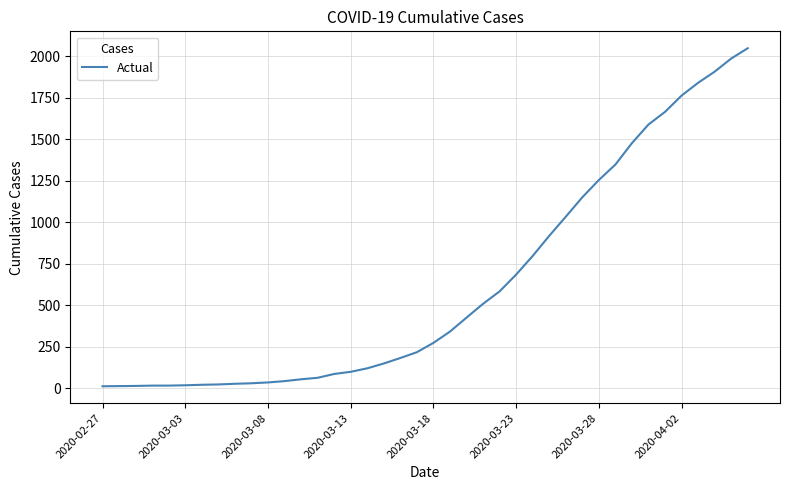

What is the difference between the maximum and minimum values?

2034